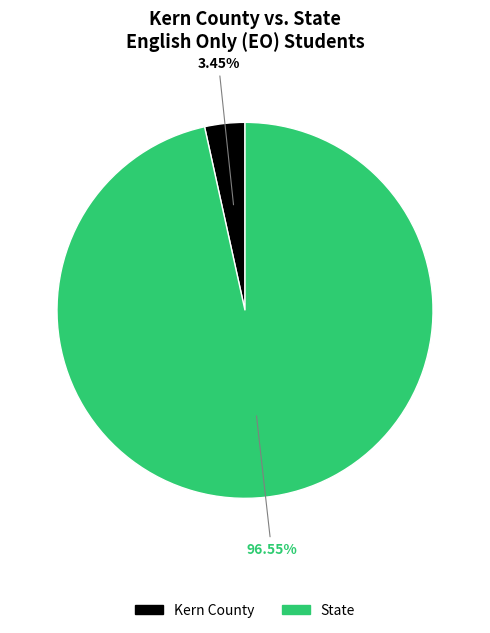

Combined, do State and Kern County account for over 50%?

Yes